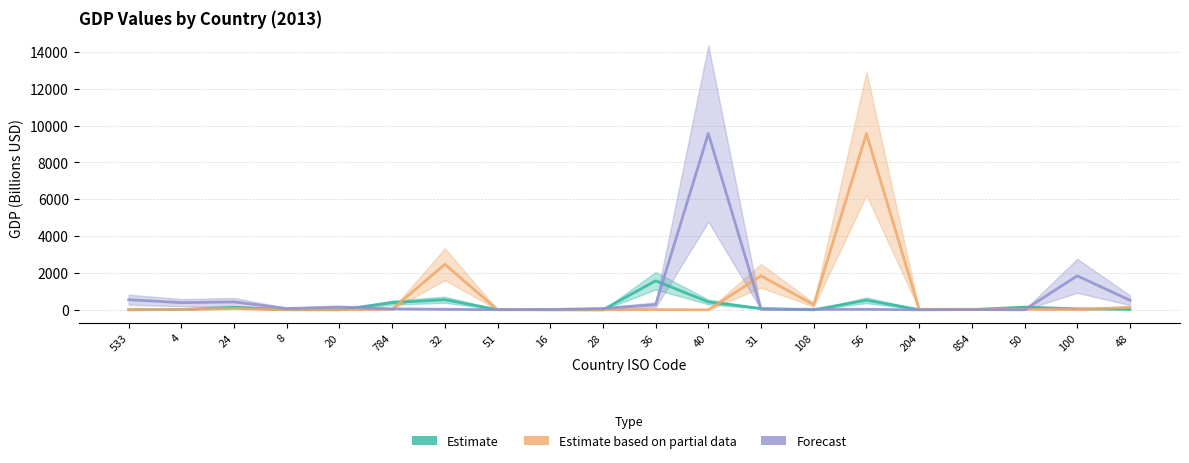

Where do Estimate and Estimate based on partial data first cross each other?

533 and 4